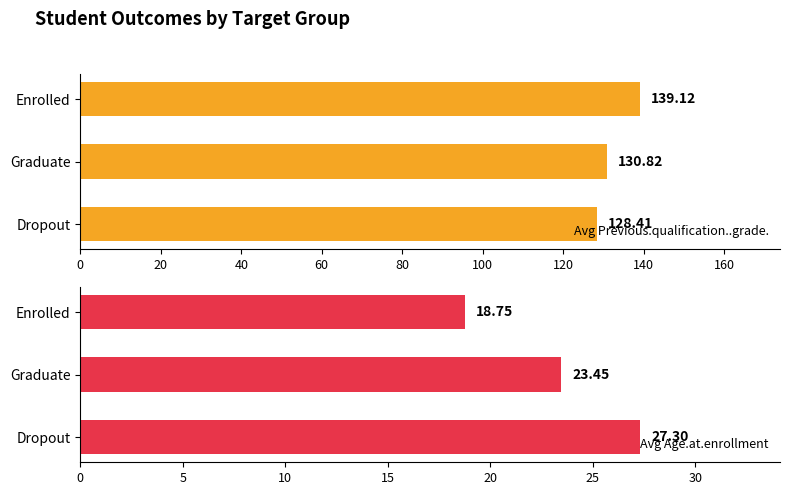

How many categories are shown in the chart?

3